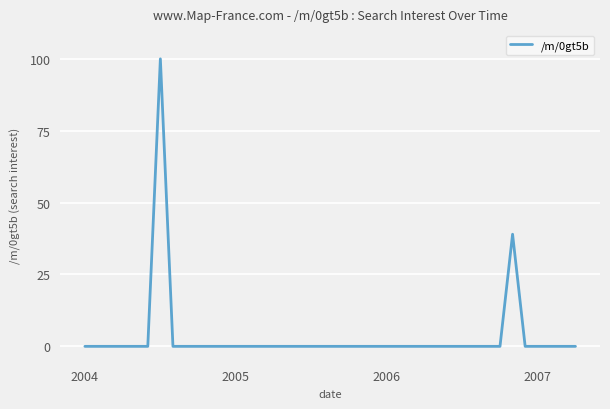

What is the difference between the maximum and minimum values?

100